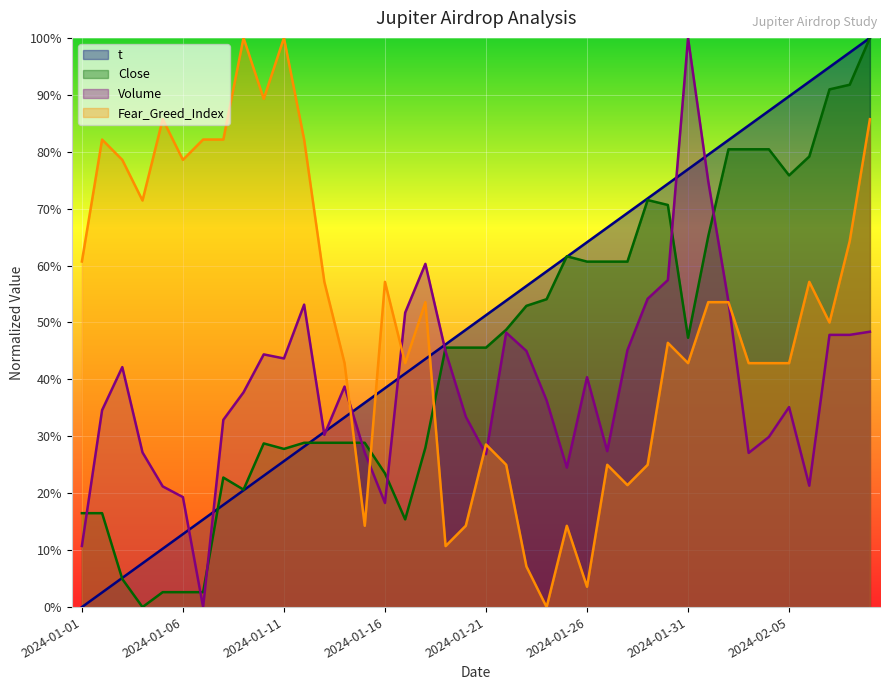

Which series has the largest range (max minus min)?

t